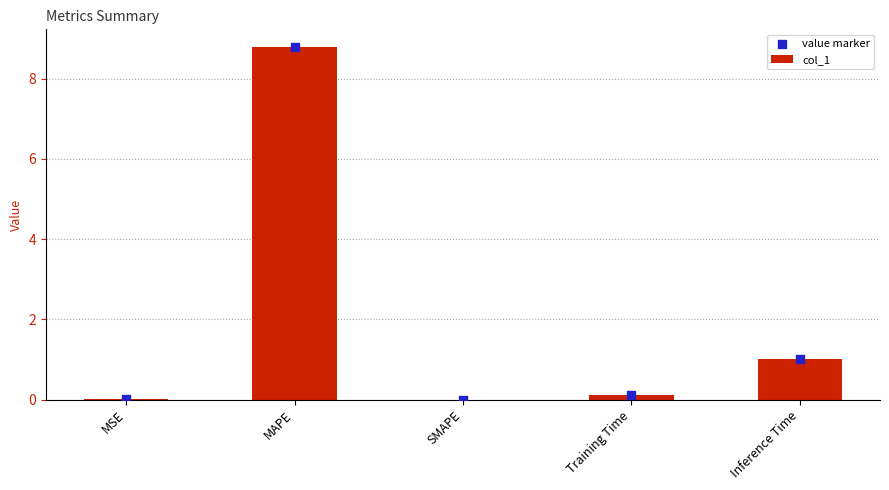

Which series contains the highest Y value?

col_1